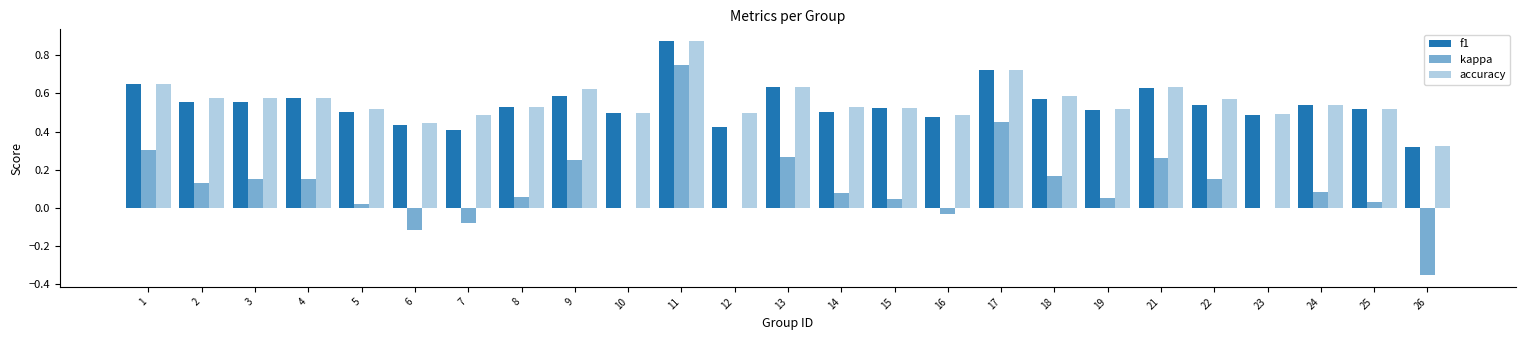

How many data points does each series have?

25